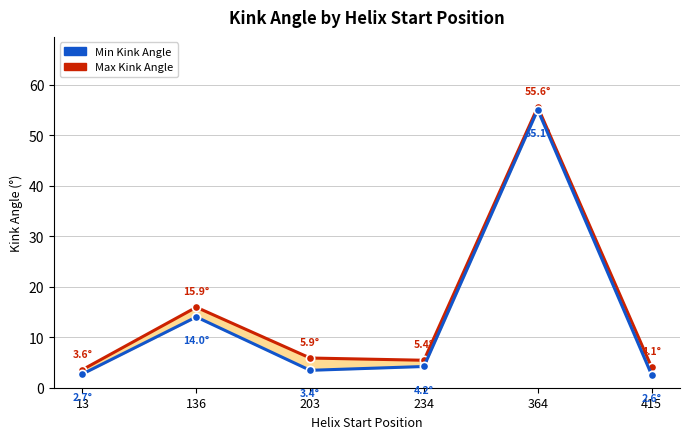

Where does the Max Kink Angle series first go above 5?

136